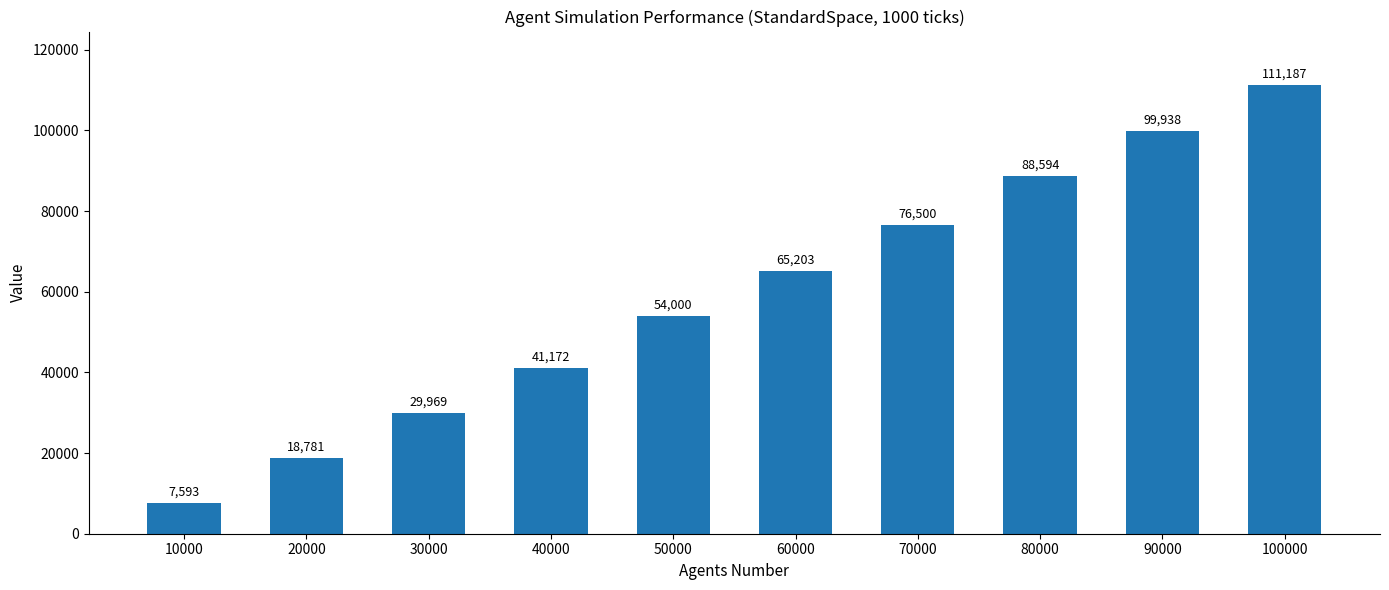

Reading left to right, what are all the values shown in this chart?

7593	18781	29969	41172	54000	65203	76500	88594	99938	111187